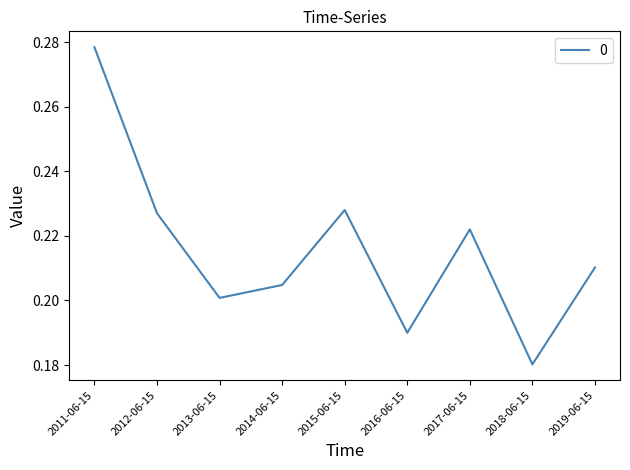

Which has a higher value, 2017-06-15 or 2019-06-15?

2017-06-15